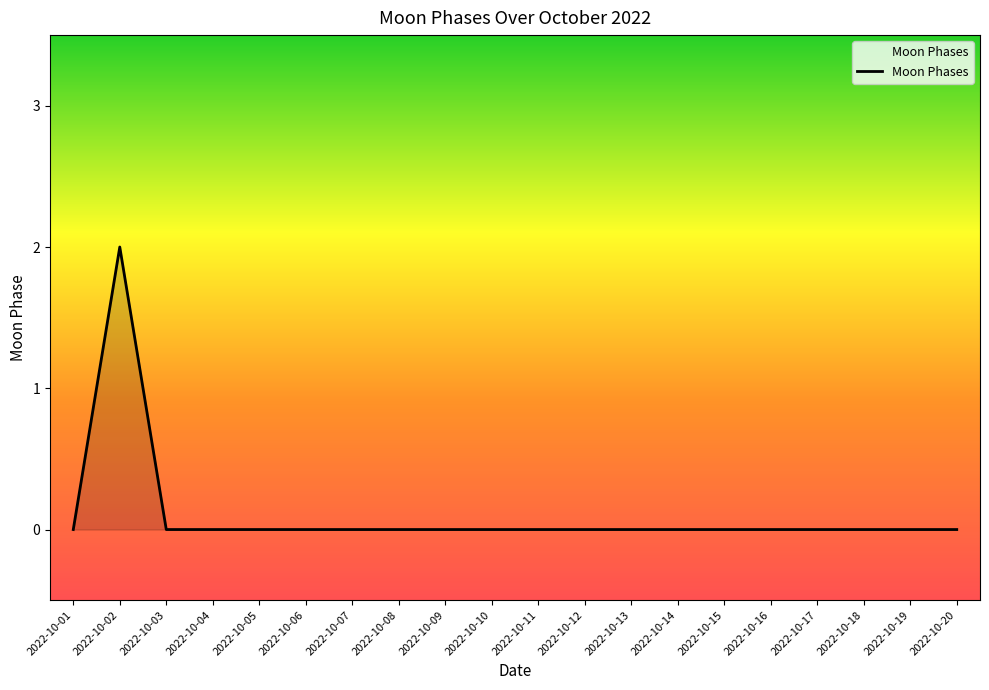

How many values are between 0 and 1?

19